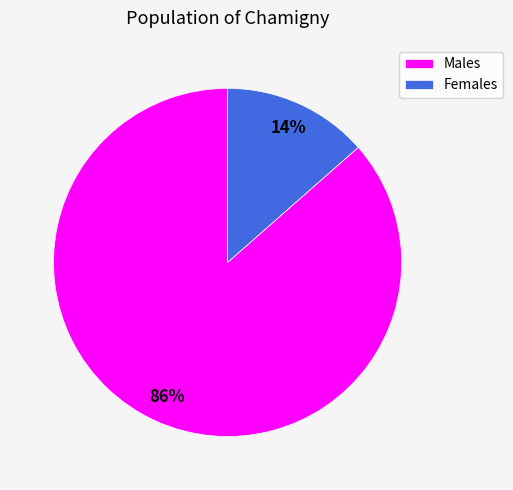

To the nearest percent, what percentage of the pie is Males?

86%